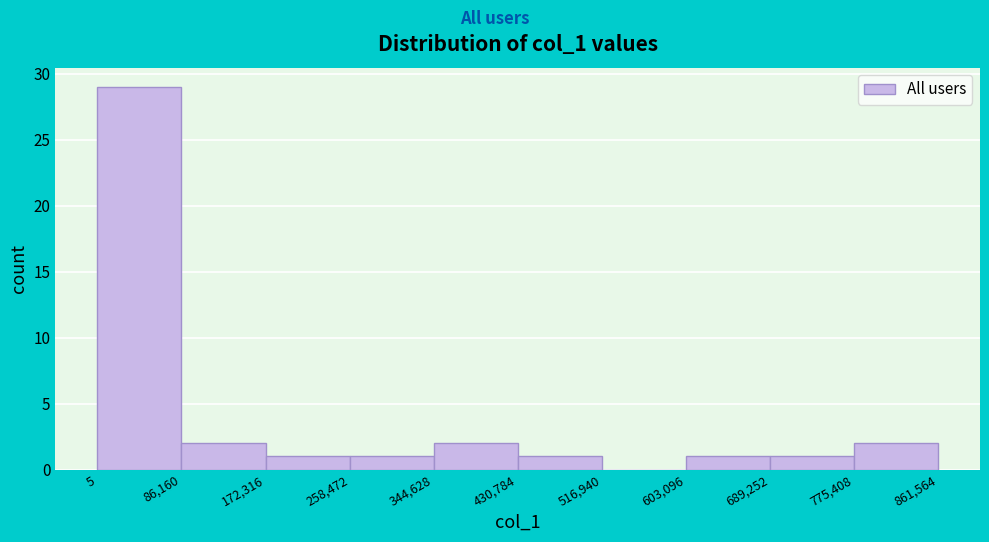

What is the height of the bar covering 172,316 to 258,472 on the x-axis? The values are not printed on the chart, so give them approximately, as read against the axis.

1